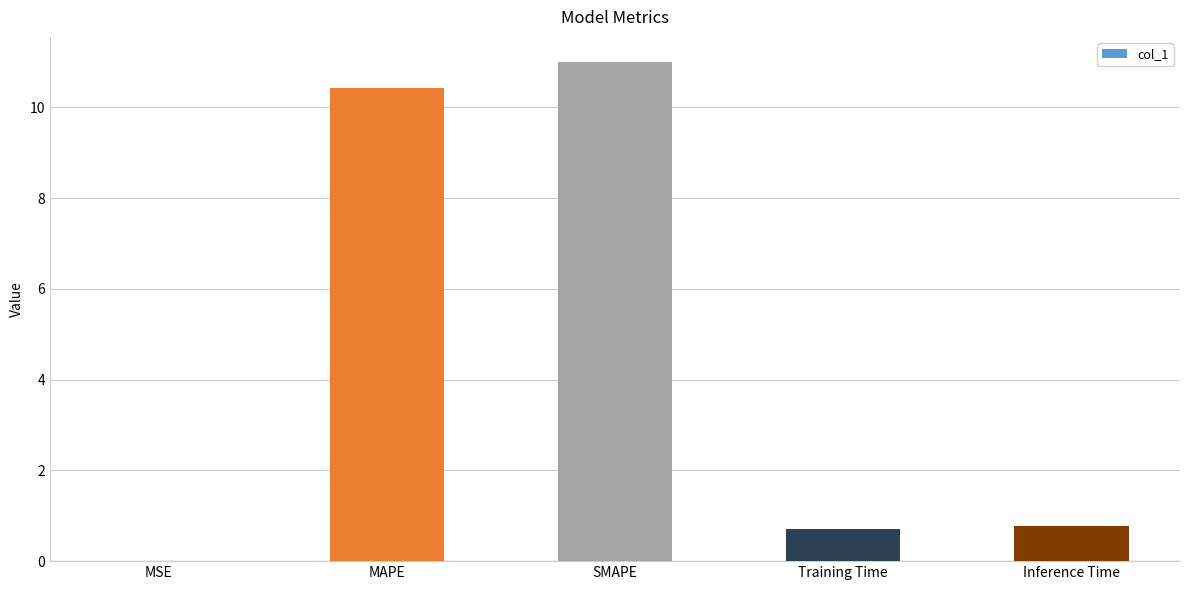

What is the greatest value displayed?

11.0